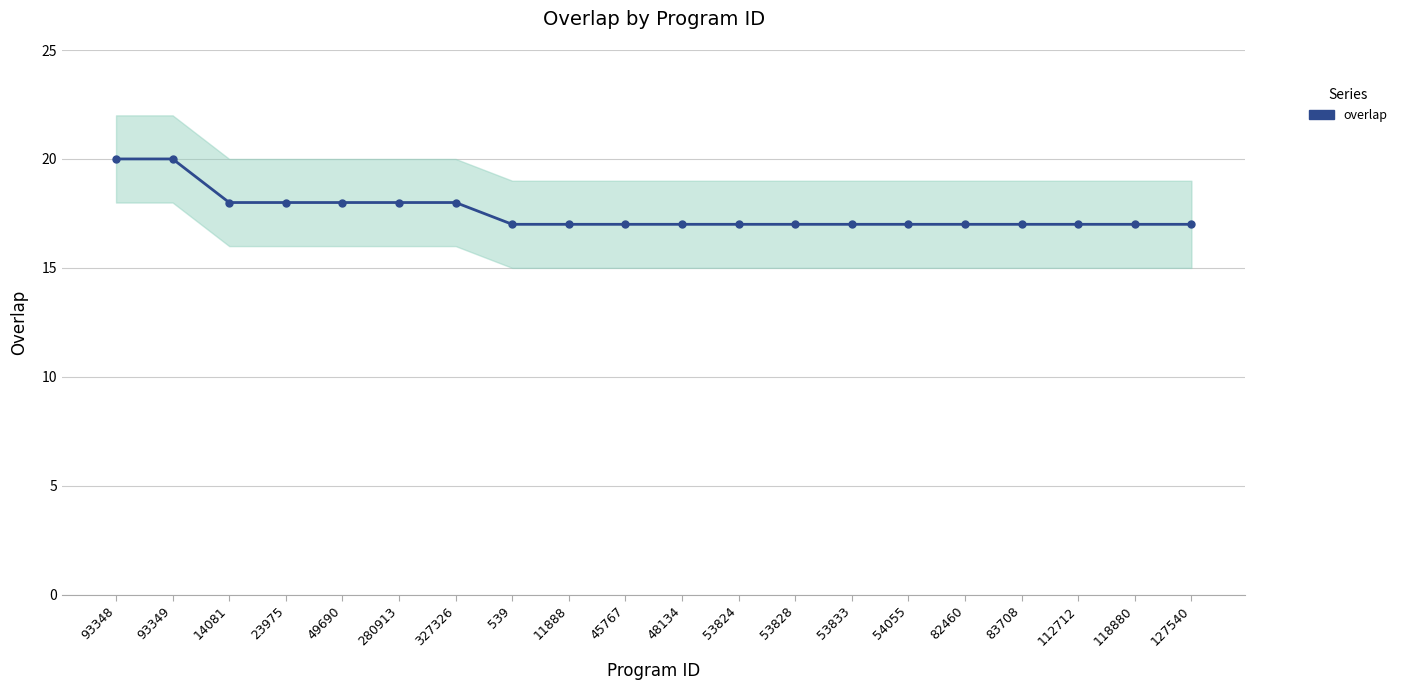

What is the label of the 11th point from the left?

48134